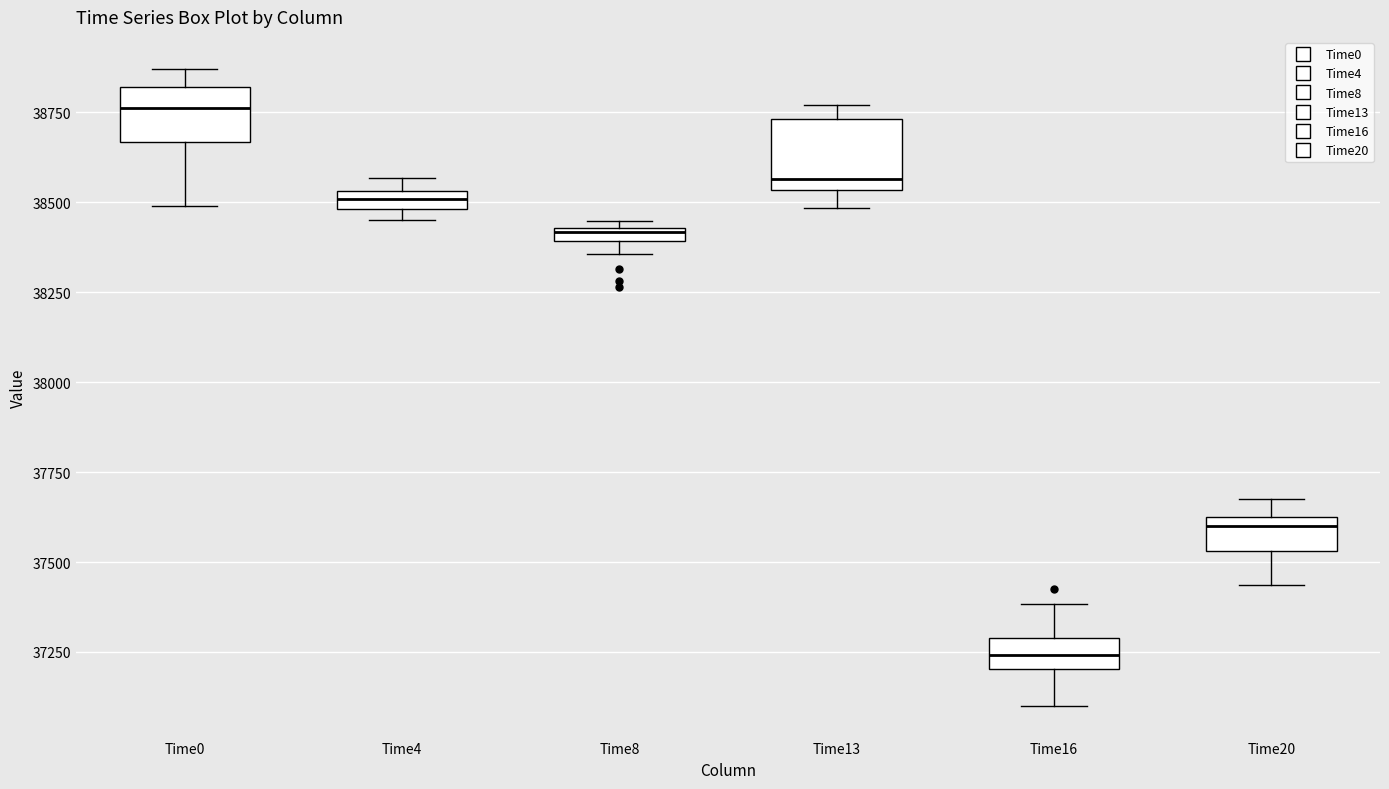

Where is the upper edge of the box for Time4 on the y-axis? The values are not printed on the chart, so give them approximately, as read against the axis.

38550